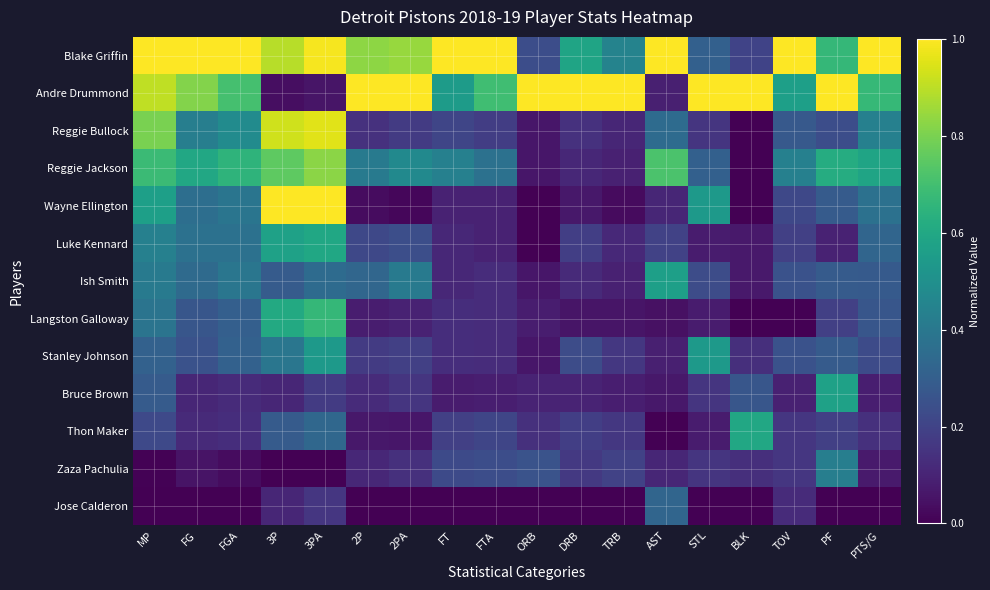

At how many categories does at least one series exceed 0?

18